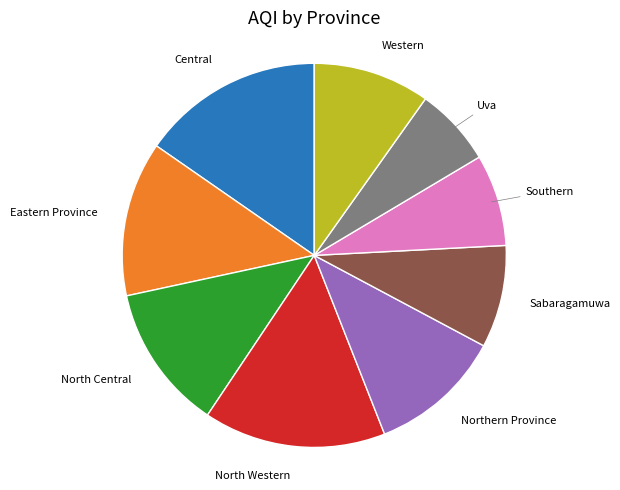

How many slices are in this pie chart?

9